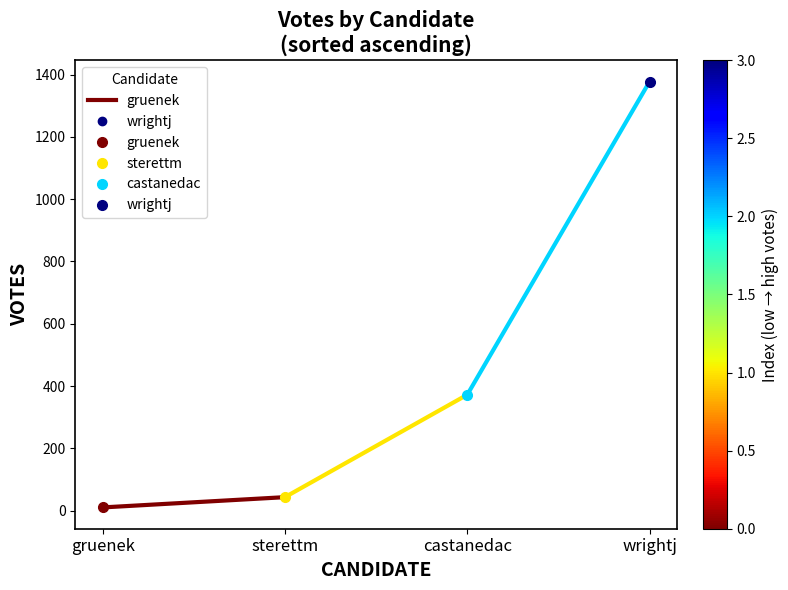

What is the change in value from gruenek to sterettm?

+33